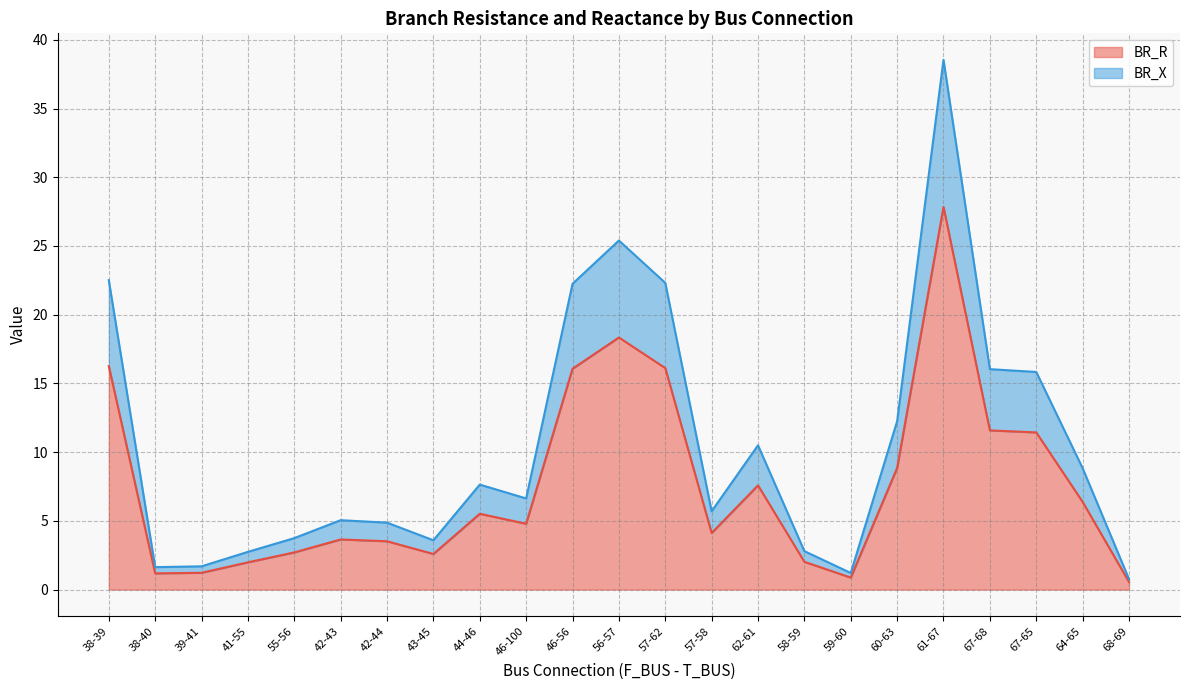

Does the chart display data point markers on the line(s)?

No